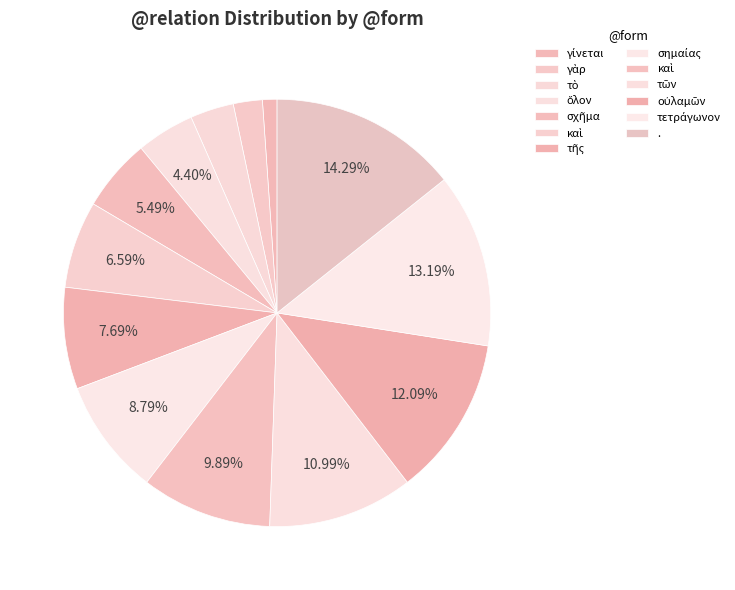

Which category has the biggest portion of the pie?

.